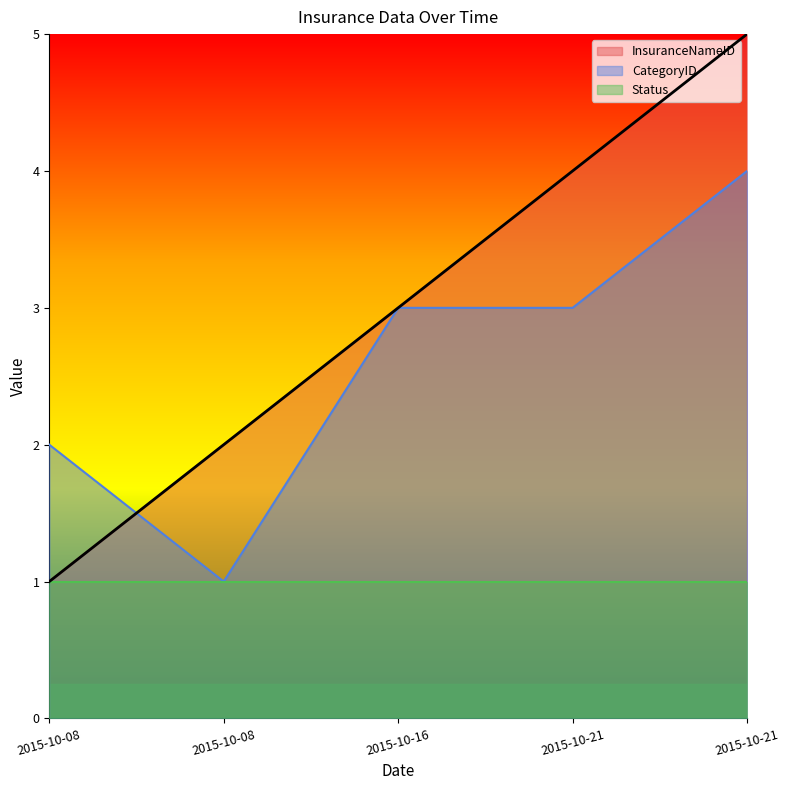

At which category does the chart reach its minimum across all series?

2015-10-08